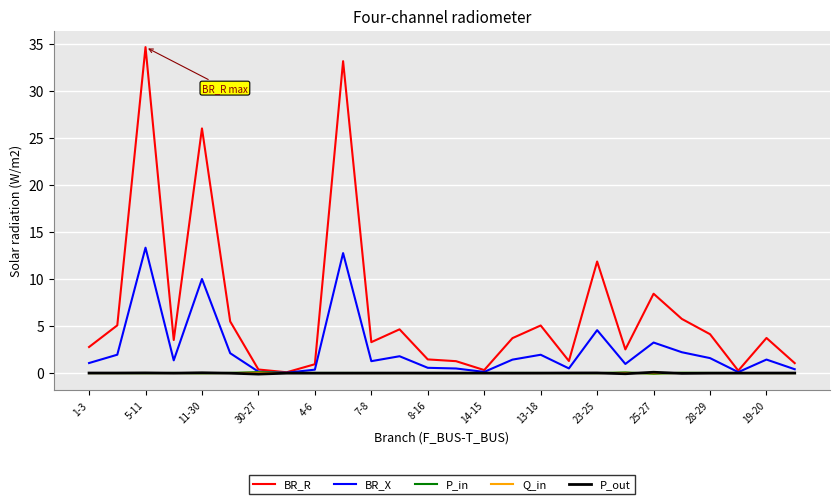

Which series has the largest total across all categories?

BR_R